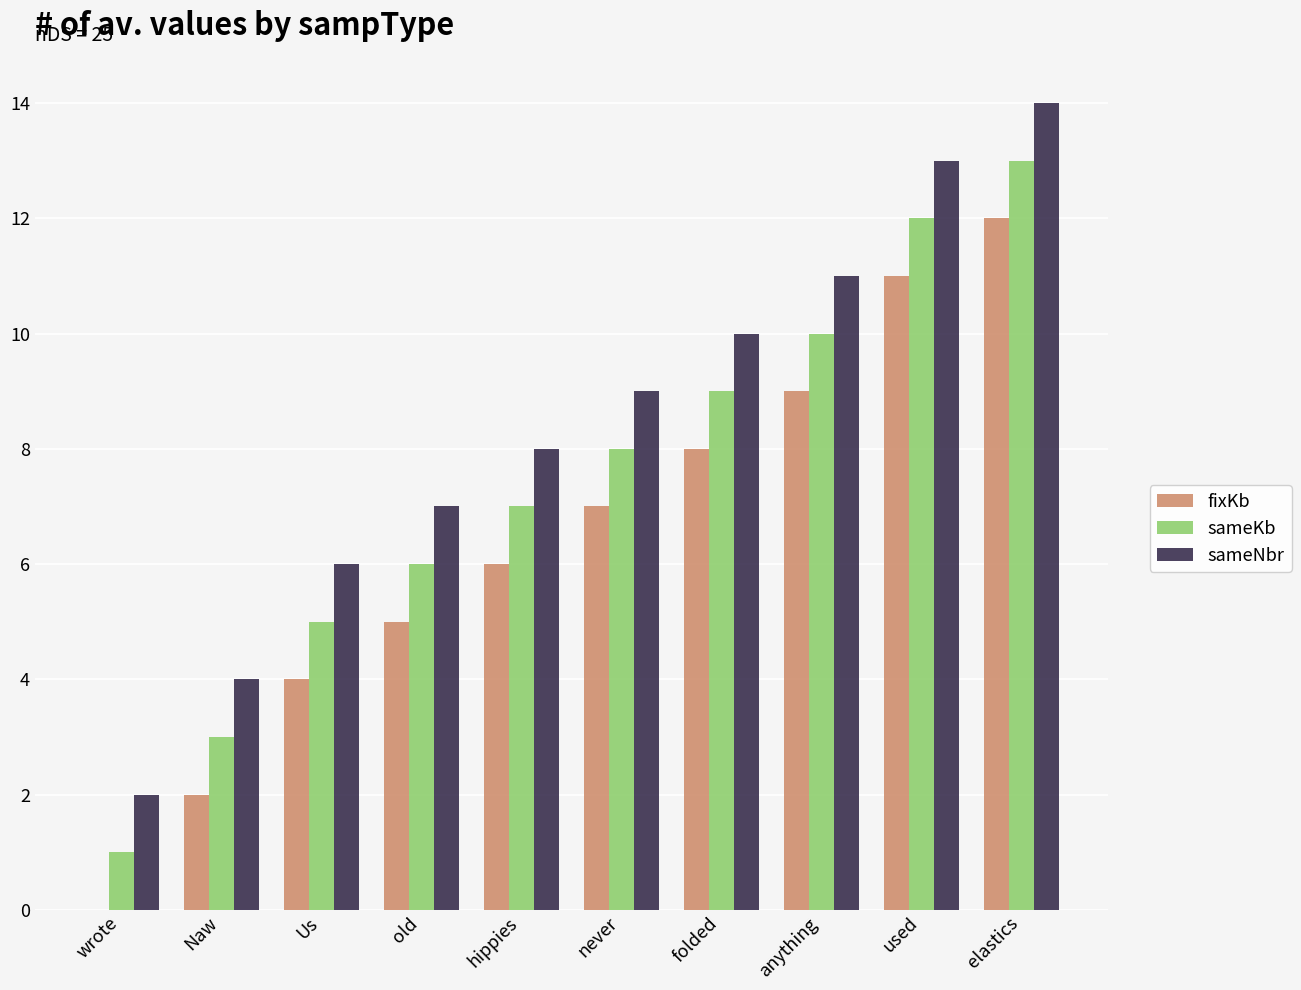

What value does the sameNbr series have at Us, to the nearest 5?

5